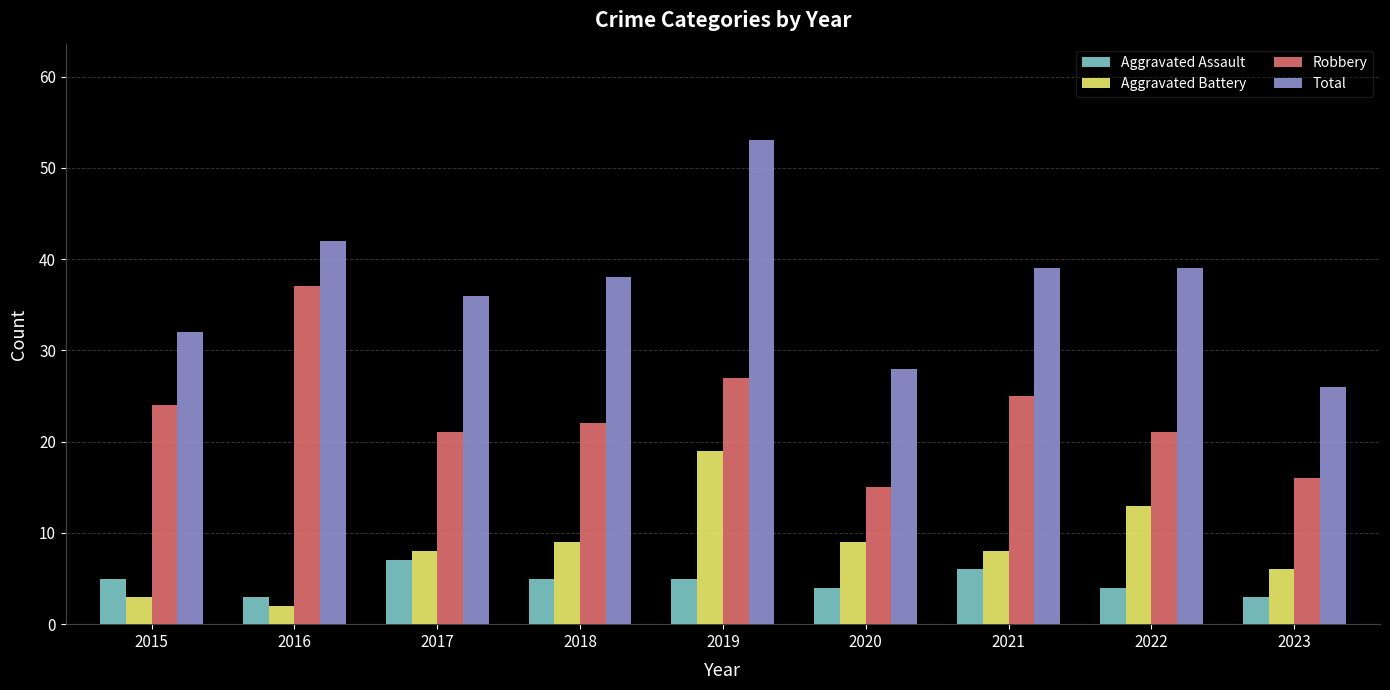

The value of Aggravated Assault at 2020 is 7. True or false?

False